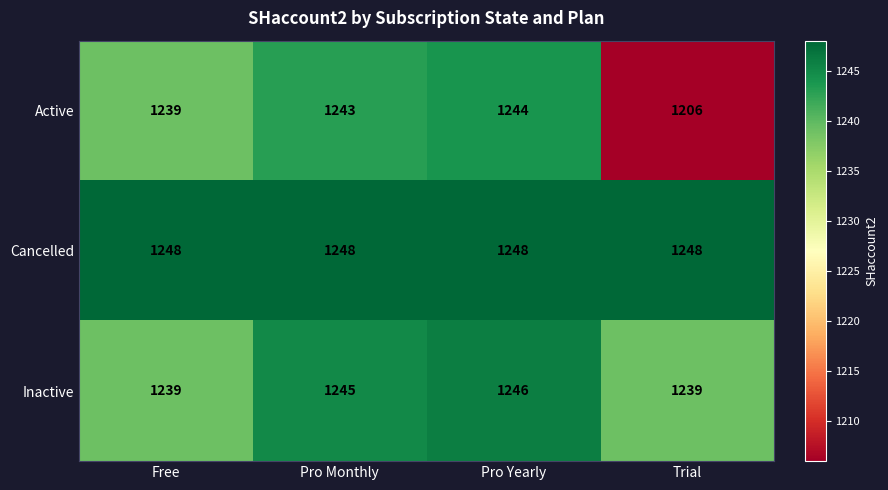

List the series in order of their overall mean, lowest first.

Active, Inactive, Cancelled